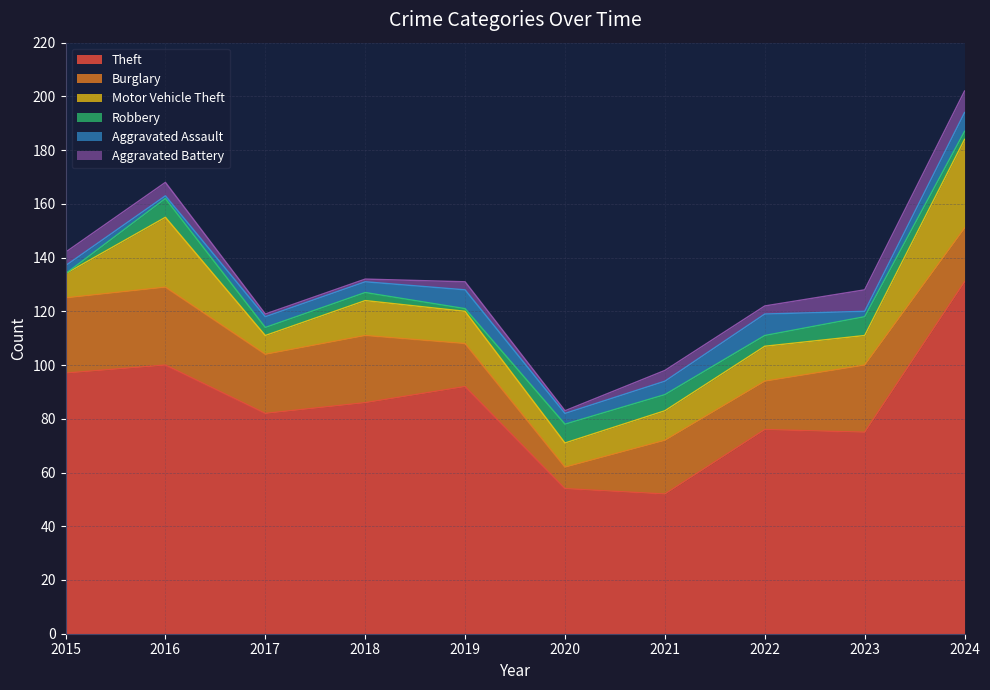

Reading right to left, what are all the values shown in this chart?

Theft: 2024=131	2023=75	2022=76	2021=52	2020=54	2019=92	2018=86	2017=82	2016=100	2015=97
Burglary: 2024=20	2023=25	2022=18	2021=20	2020=8	2019=16	2018=25	2017=22	2016=29	2015=28
Motor Vehicle Theft: 2024=33	2023=11	2022=13	2021=11	2020=9	2019=12	2018=13	2017=7	2016=26	2015=9
Robbery: 2024=3	2023=7	2022=4	2021=6	2020=7	2019=1	2018=3	2017=3	2016=7	2015=0
Aggravated Assault: 2024=7	2023=2	2022=8	2021=5	2020=4	2019=7	2018=4	2017=4	2016=1	2015=3
Aggravated Battery: 2024=8	2023=8	2022=3	2021=4	2020=1	2019=3	2018=1	2017=1	2016=5	2015=5